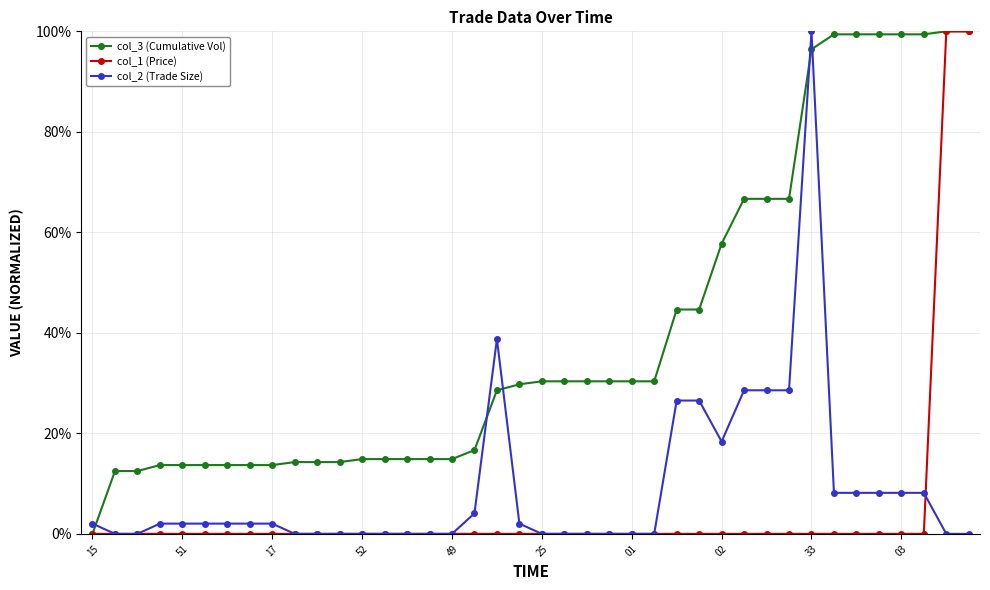

Which series has the largest total across all categories?

col_3 (Cumulative Vol)